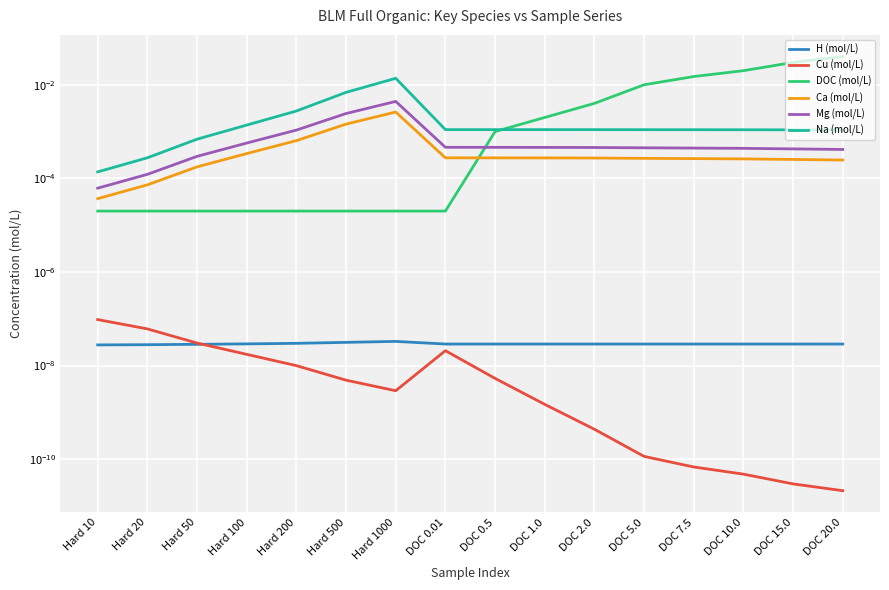

True or false: Mg (mol/L) and Na (mol/L) intersect in this chart.

False